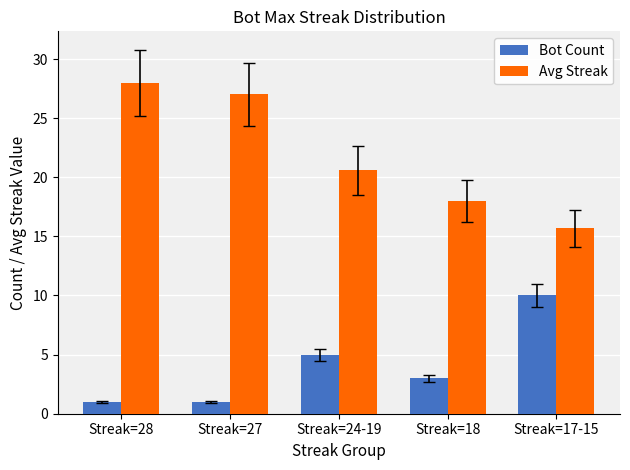

What is the maximum value shown in the chart?

28.0